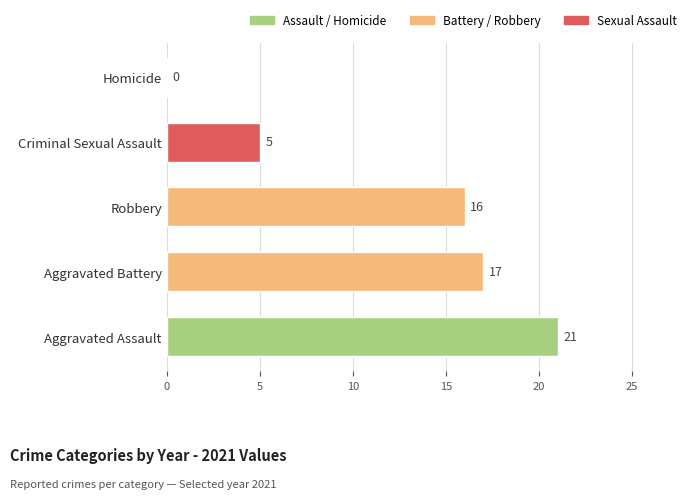

Where is the data nearest to the value 10?

Criminal Sexual Assault